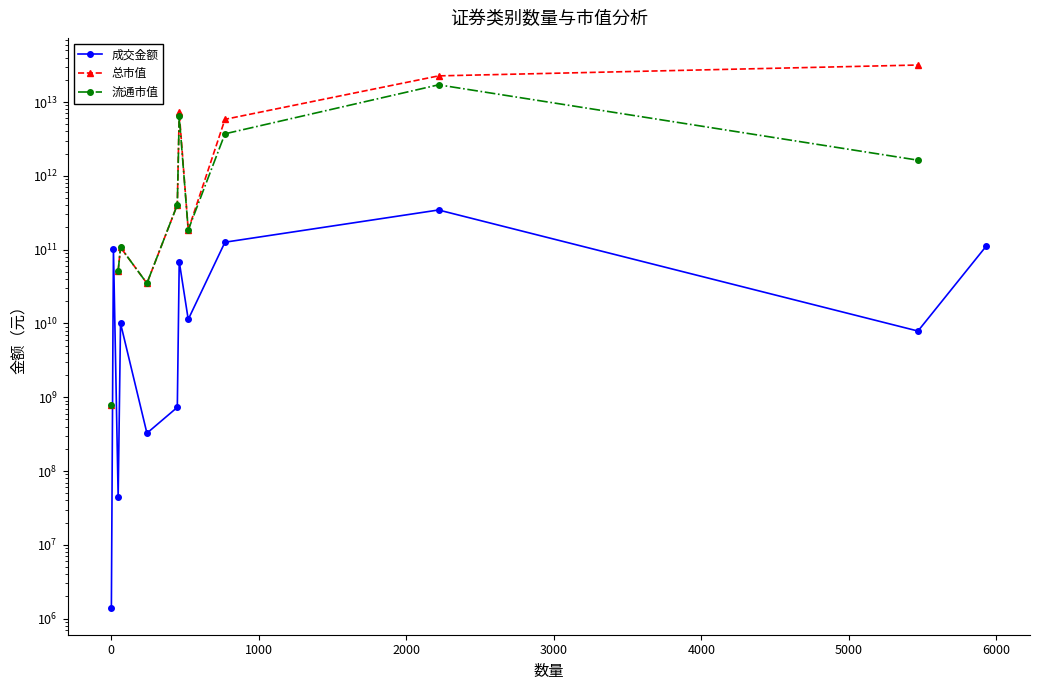

What is the value of the 流通市值 point at the 9th from the left?

3712374206685.3